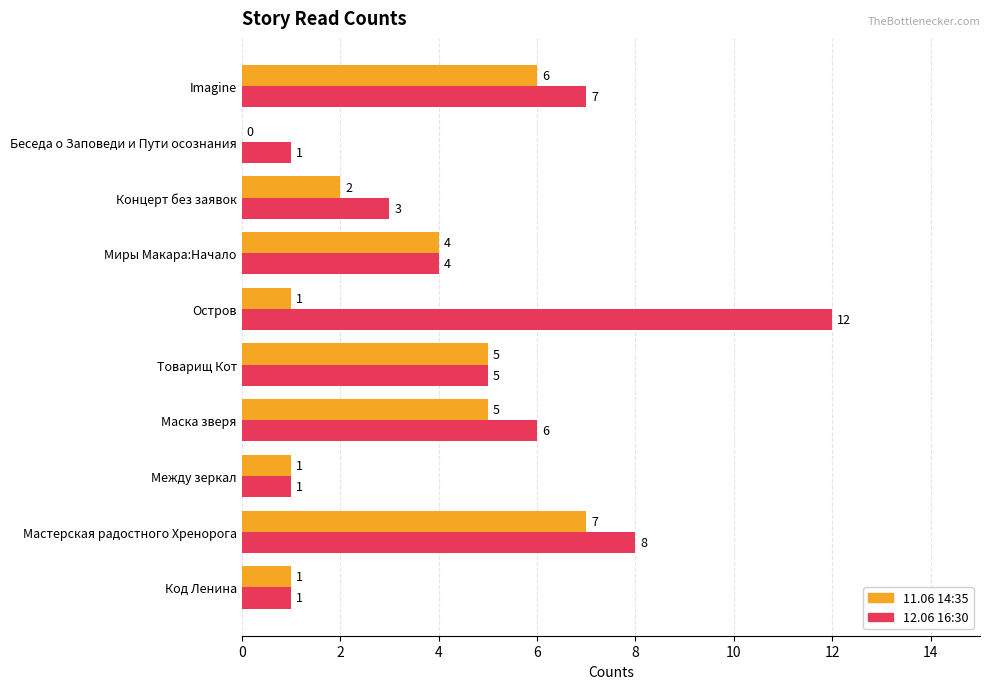

What is the sum of all 11.06 14:35 values?

32